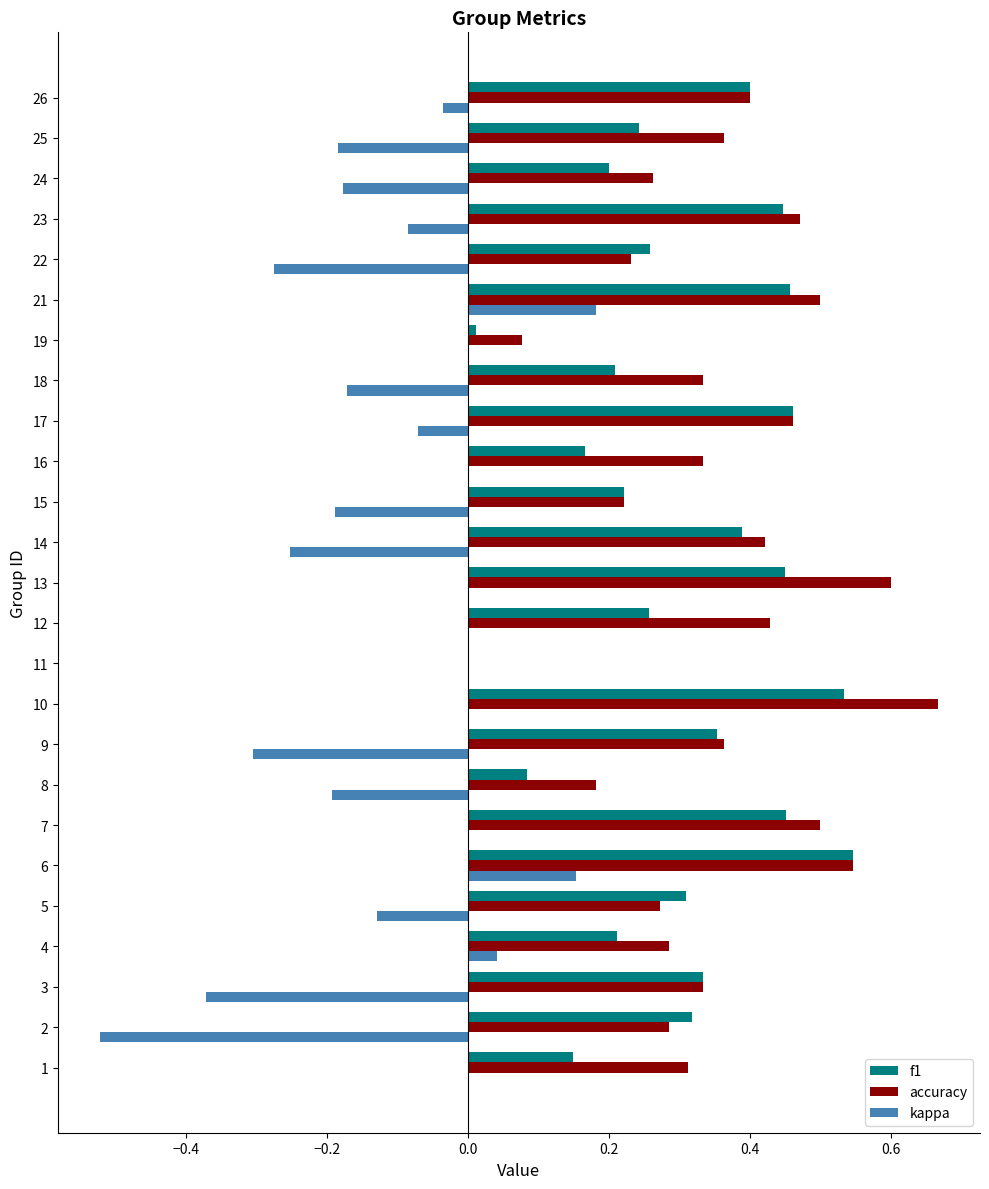

What is the sum of all f1 values?

7.5